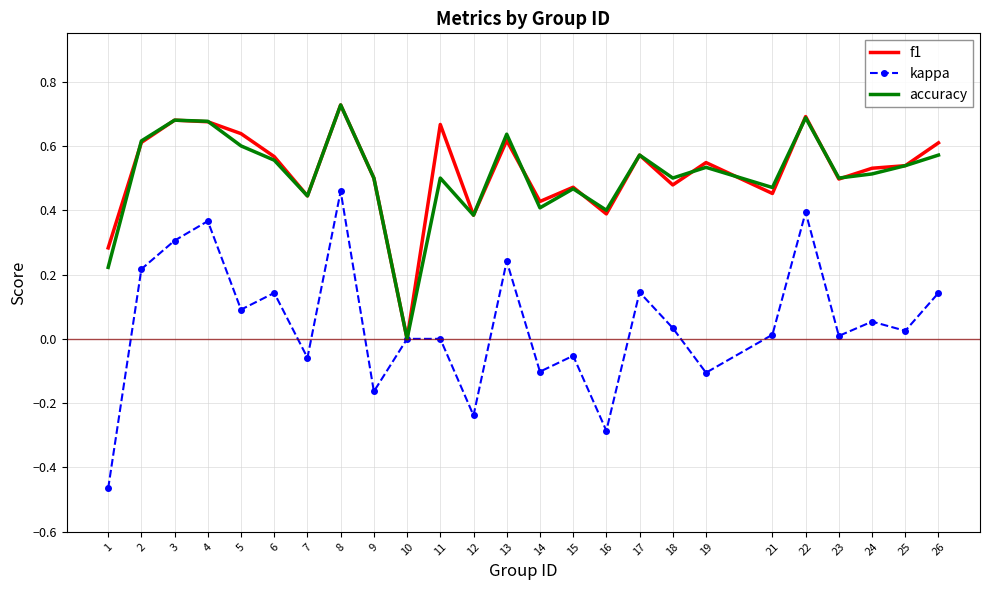

Which series has the widest spread of values?

kappa